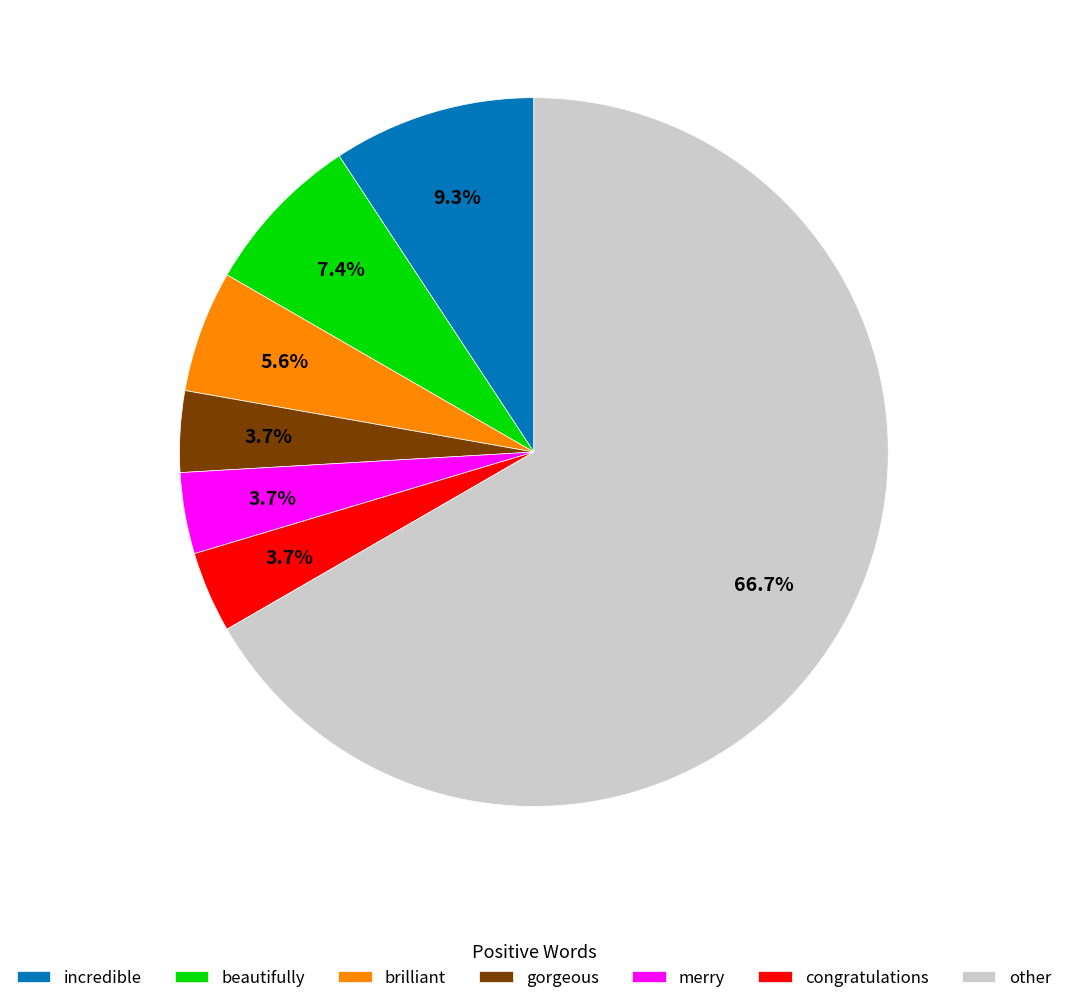

Between incredible and beautifully, which is larger?

incredible